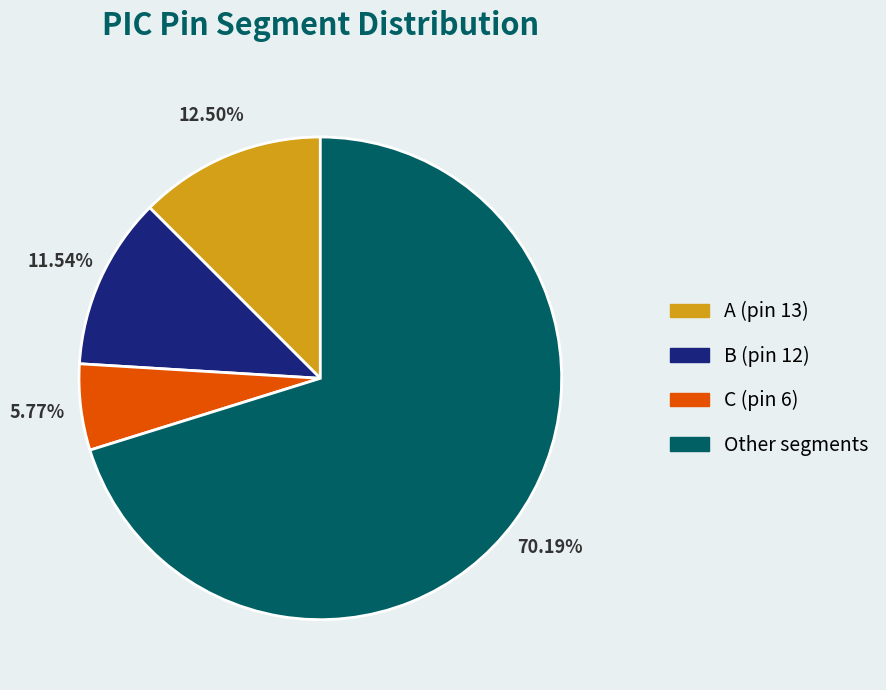

Is there a majority slice in this chart?

Yes